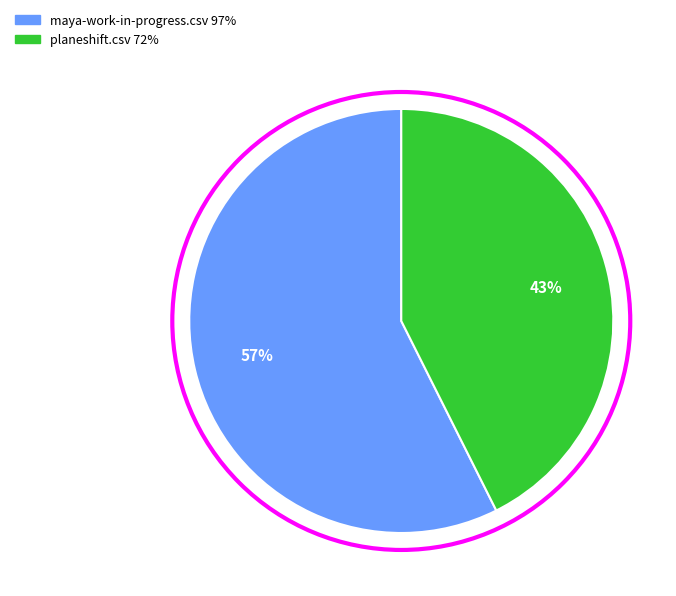

To the nearest percent, what percentage of the pie is maya-work-in-progress.csv?

57%